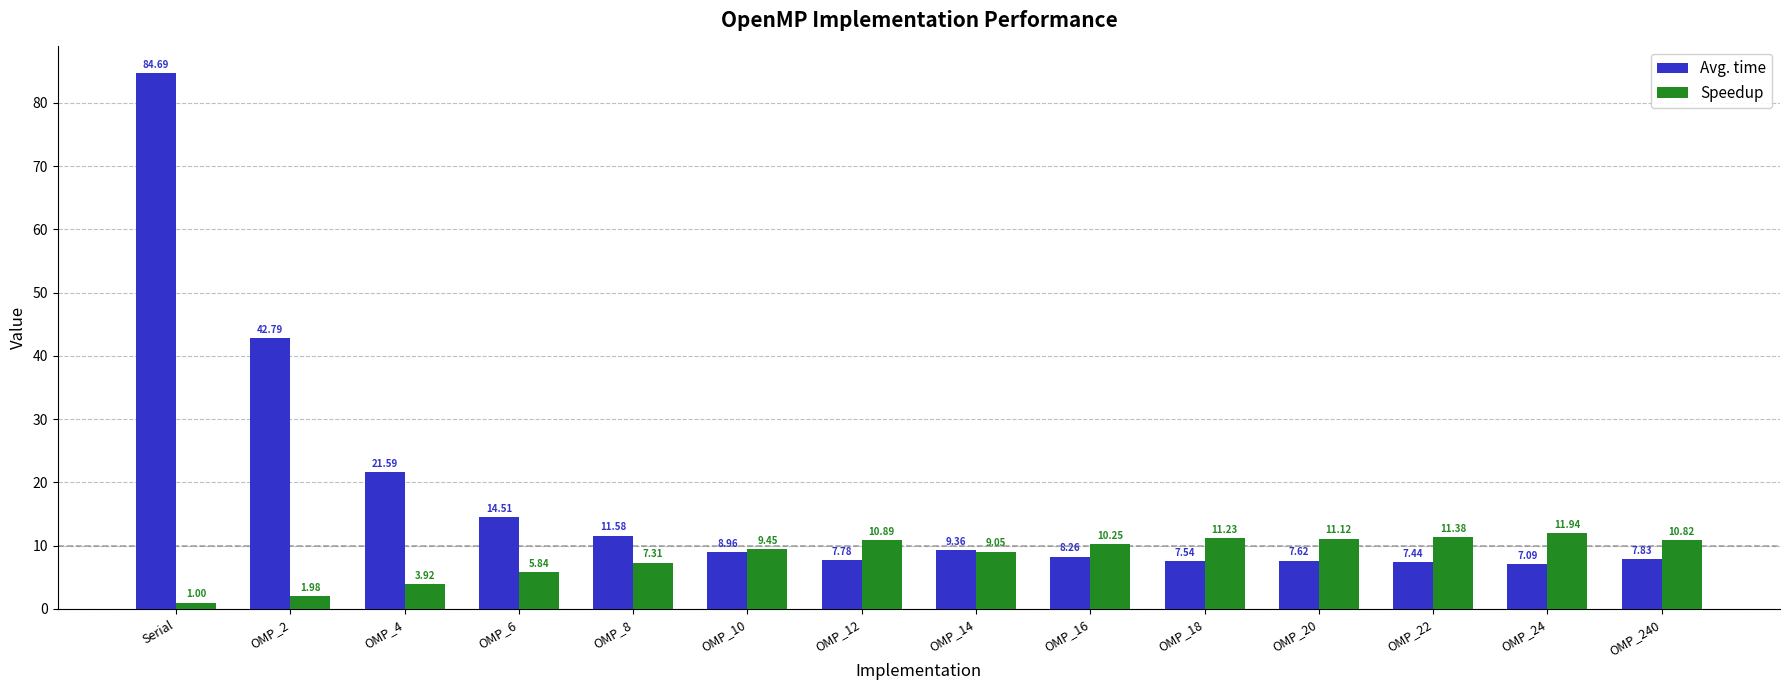

What is the difference between the maximum and second lowest values in the Speedup series?

10.0